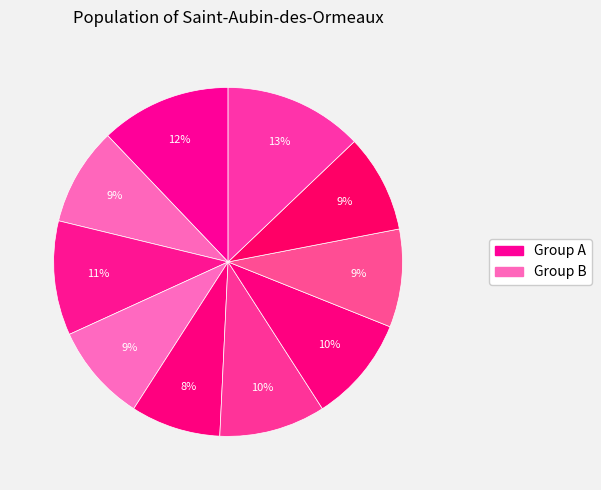

Count the number of slices in the pie.

10